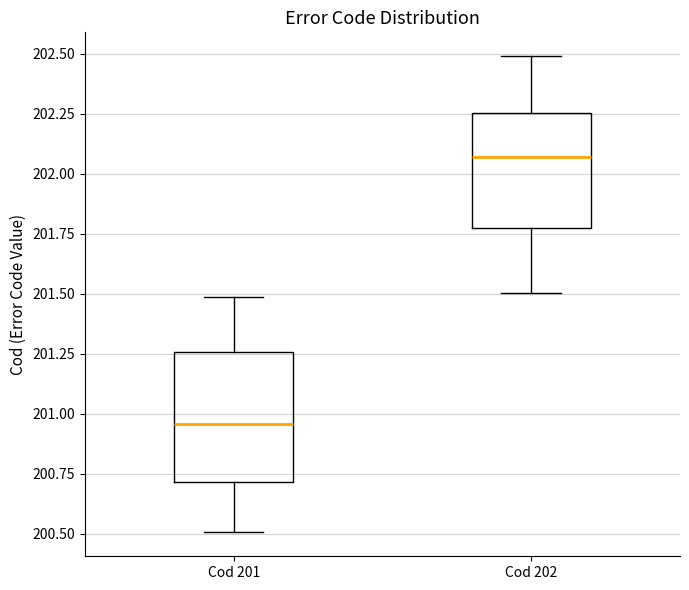

Which box has the lowest median line?

Cod 201